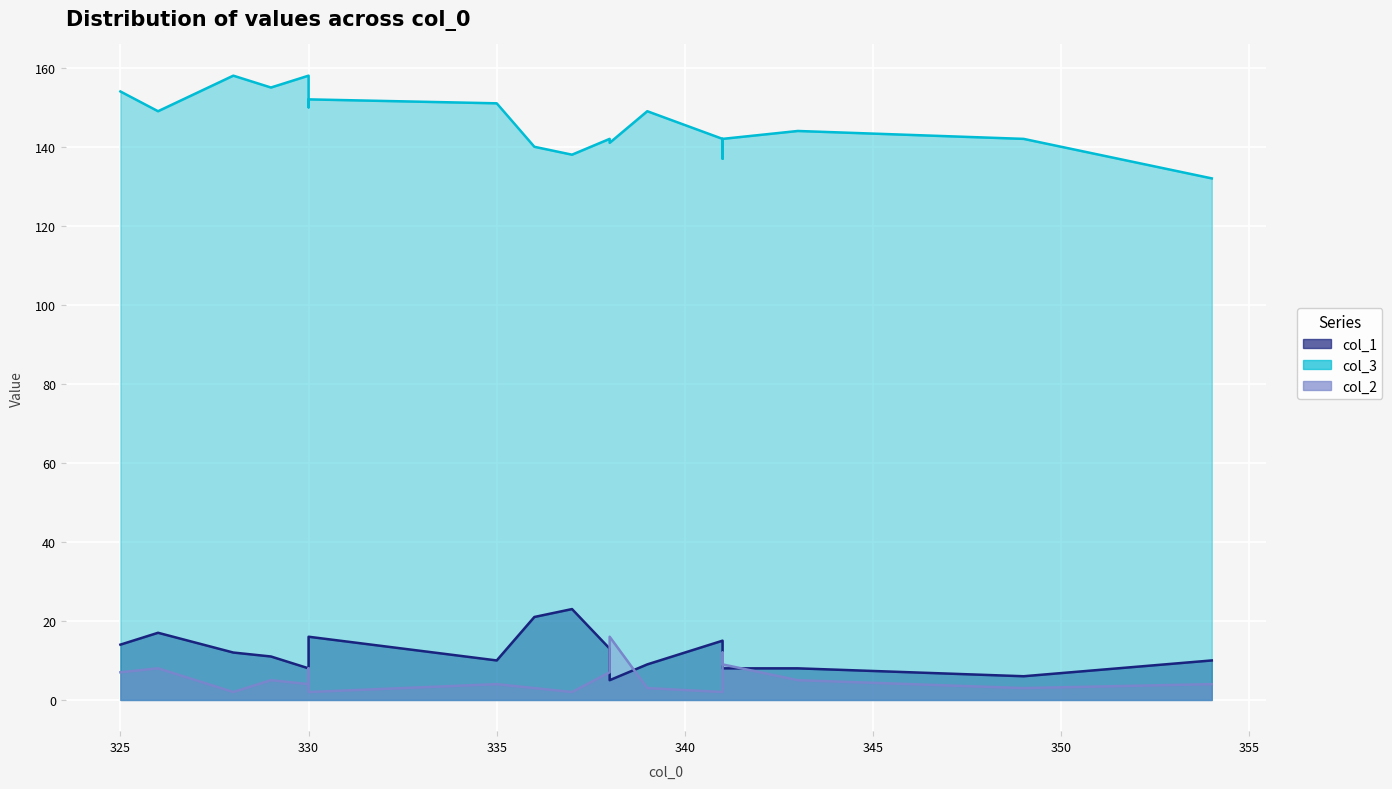

At how many categories does at least one series exceed 9?

19